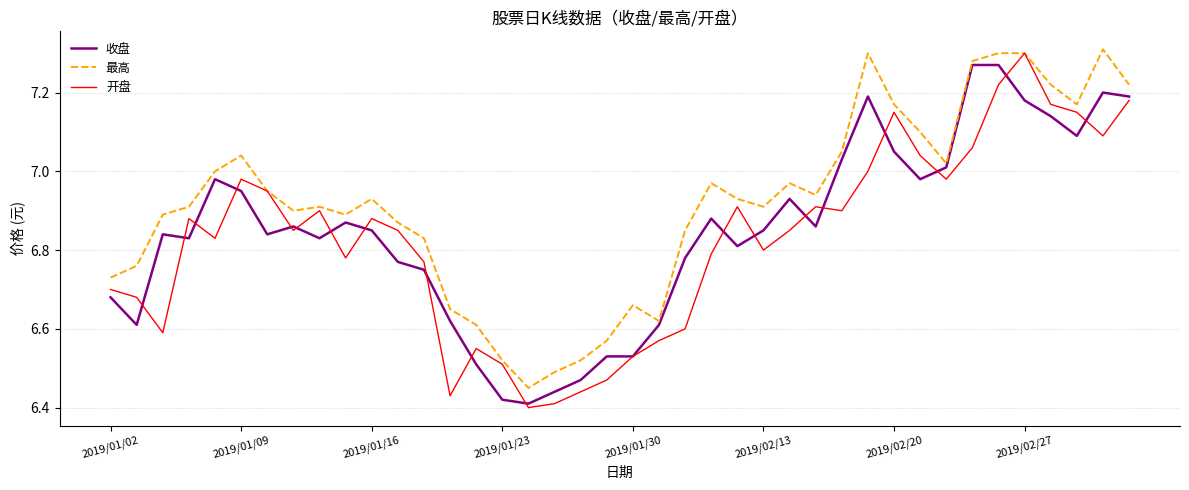

List the series in order of their peak value, lowest first.

收盘, 开盘, 最高